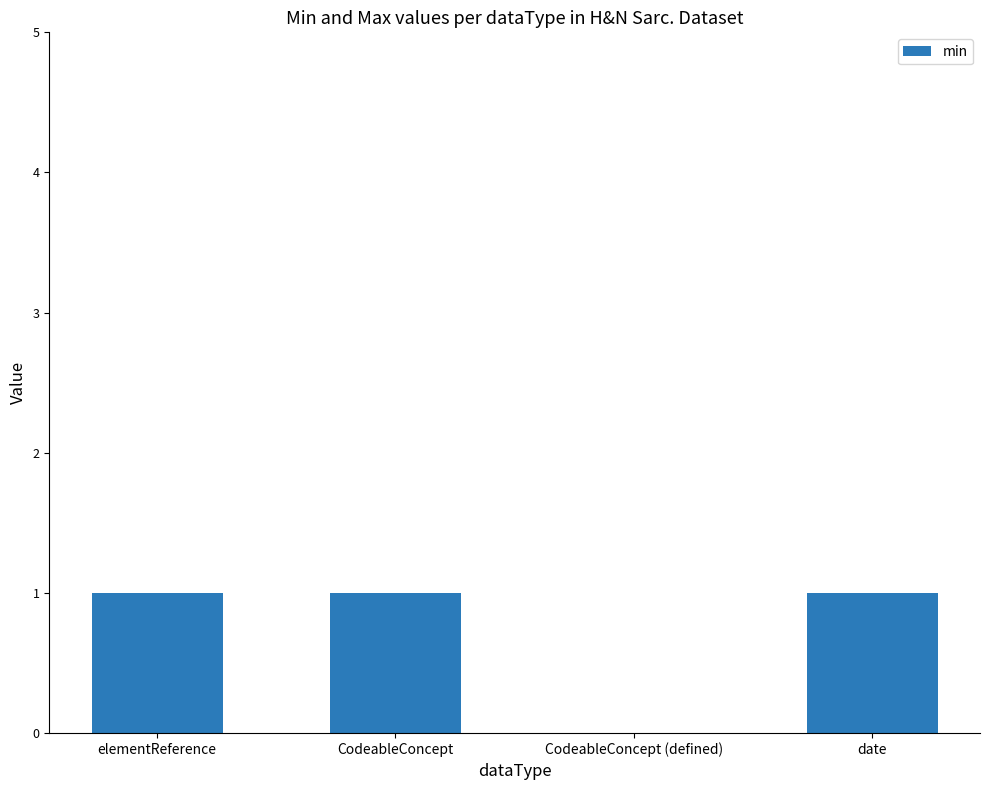

True or false: the data shows 1 at CodeableConcept (defined).

False